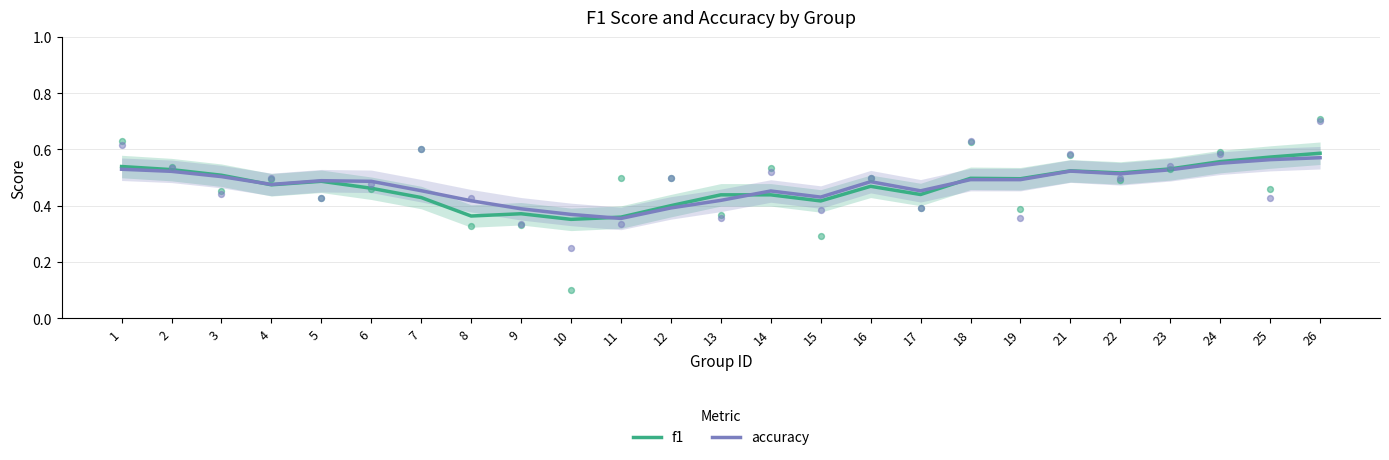

Is the value of accuracy at 17 greater than the value of f1 at 6?

No